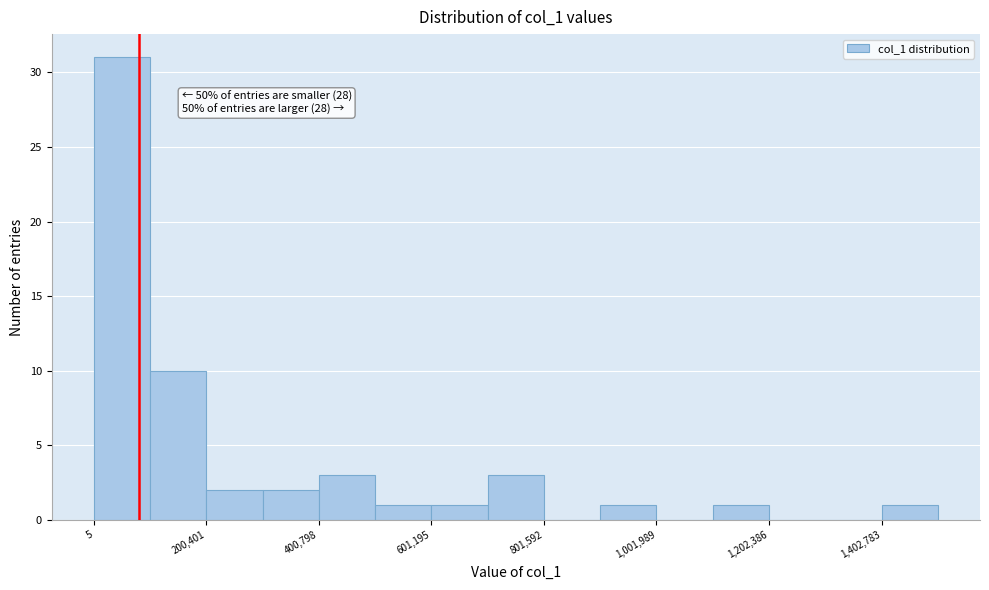

Read against the x-axis, roughly where is the centre of the tallest bar?

50000